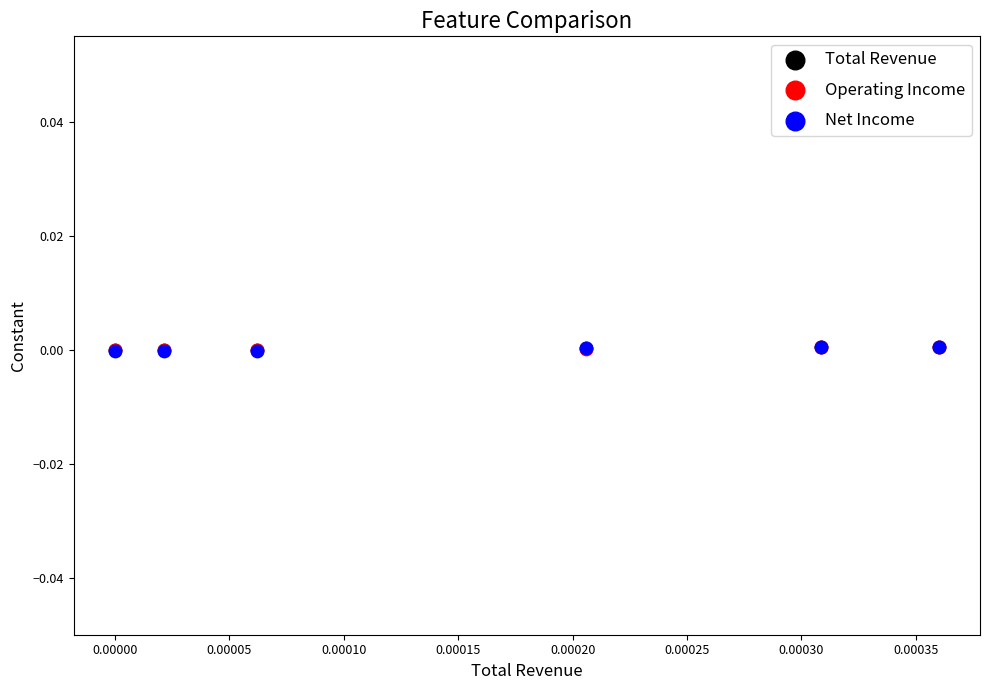

Which series has the largest Y range (max minus min)?

Net Income